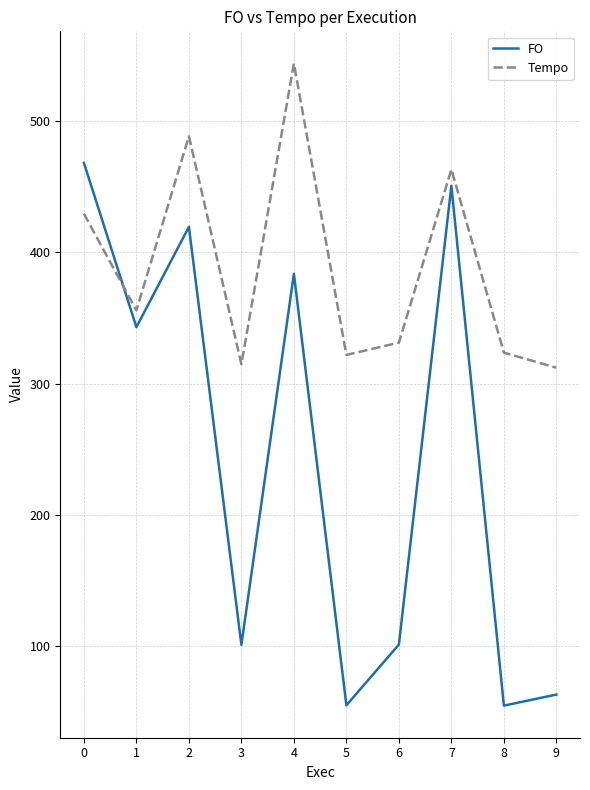

Is it true that FO equals 255.3 at 4?

False